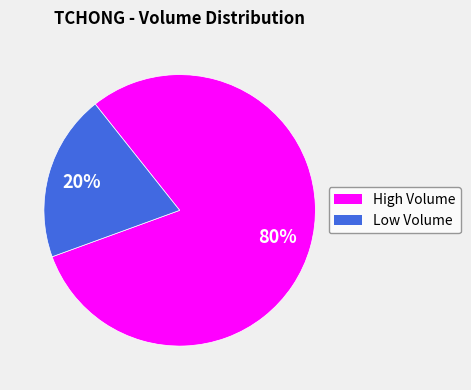

Is the sum of Low Volume and High Volume greater than half?

Yes